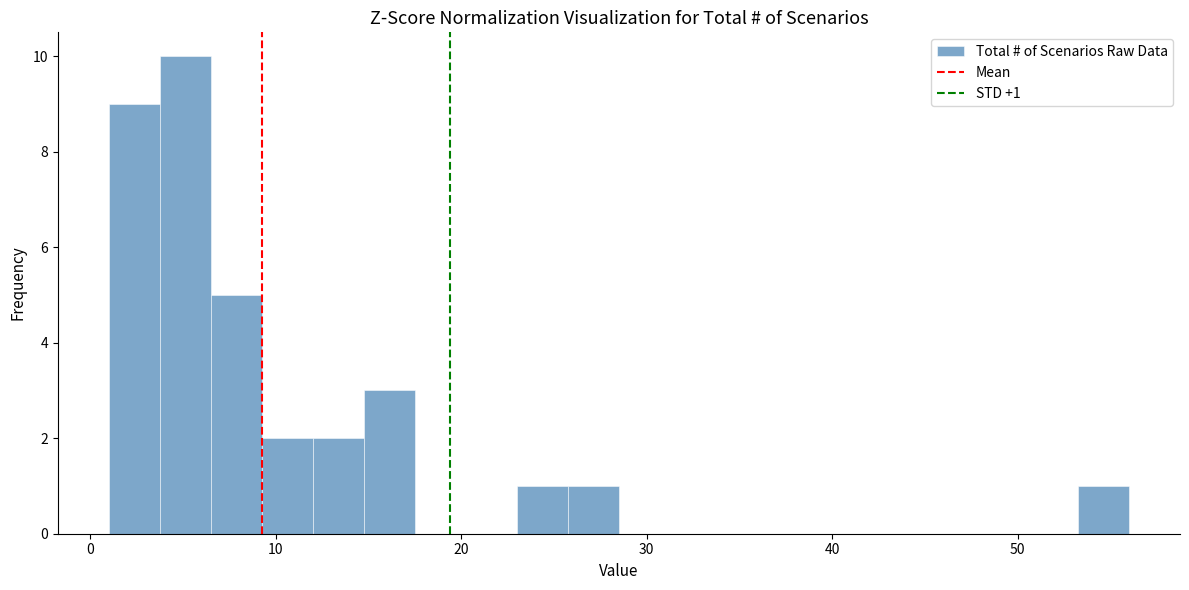

Read against the x-axis, roughly where is the centre of the tallest bar?

5